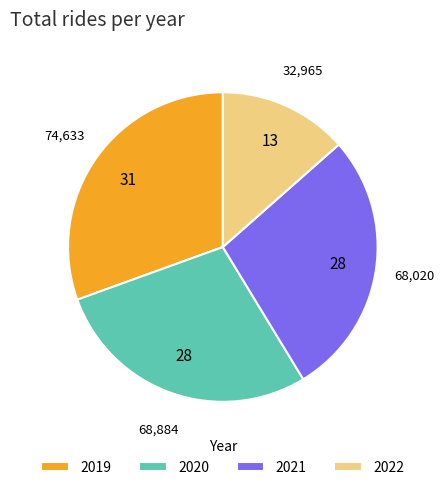

Is it true that 2019 is 36% of the pie?

False